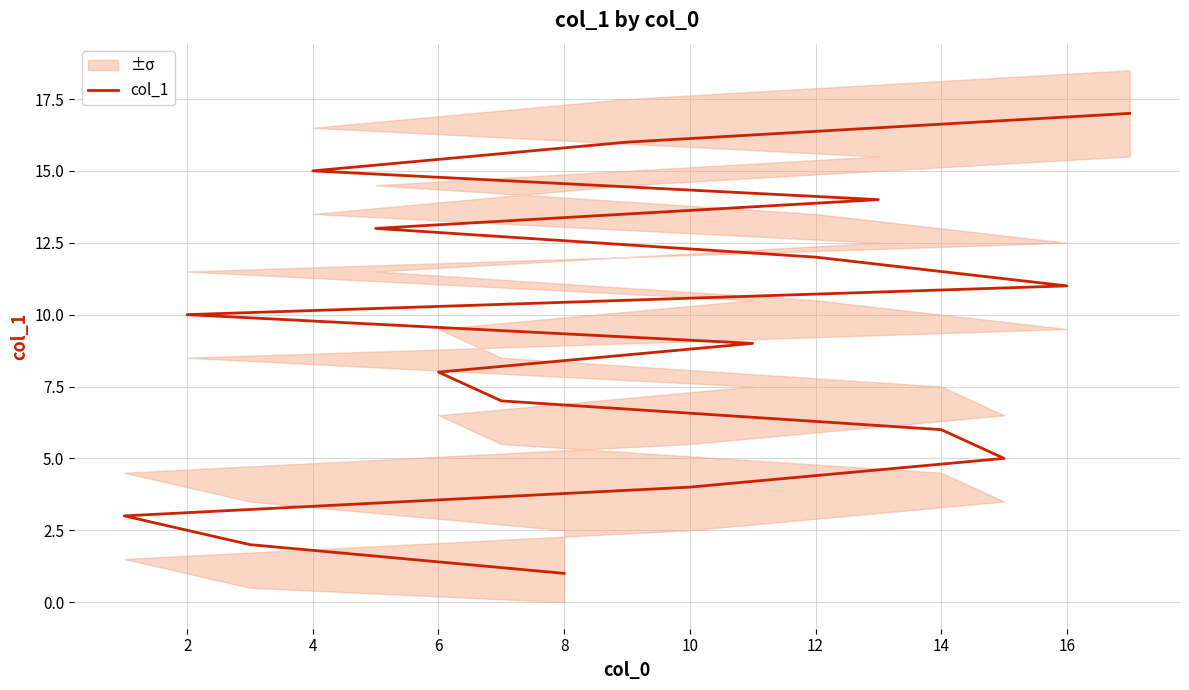

What is the change in value from 0 to 16?

+8